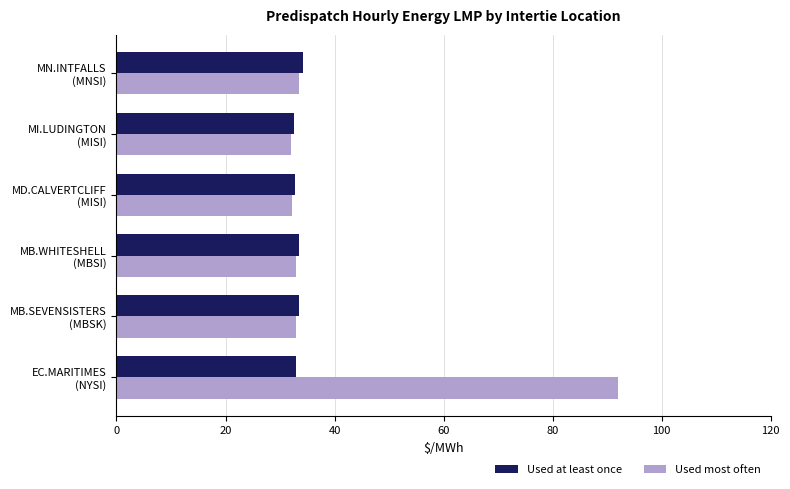

What is the maximum value shown in the chart?

92.0